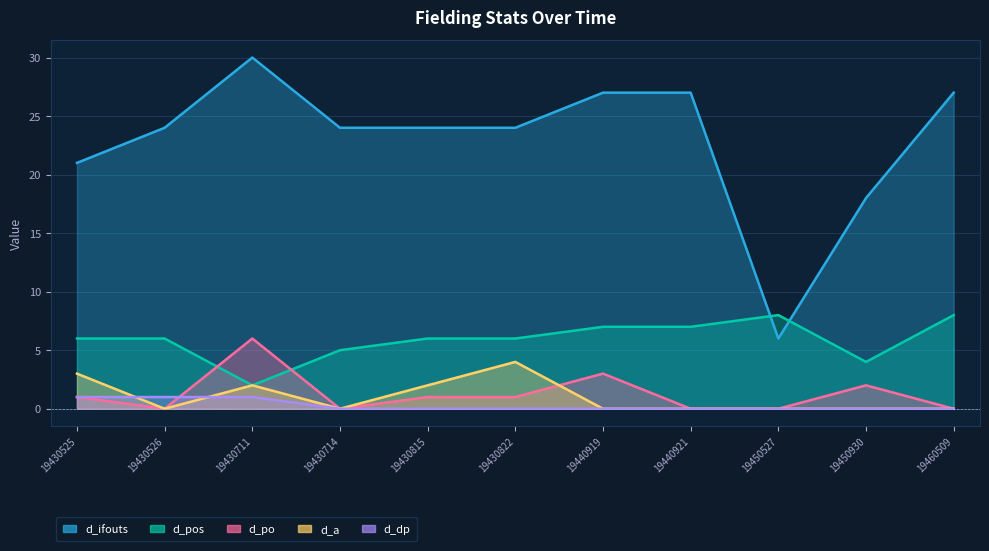

How many positive values does the d_dp series have?

3